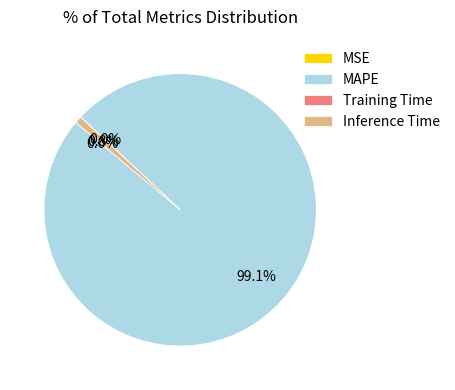

To the nearest percent, what is the average slice percentage?

25%